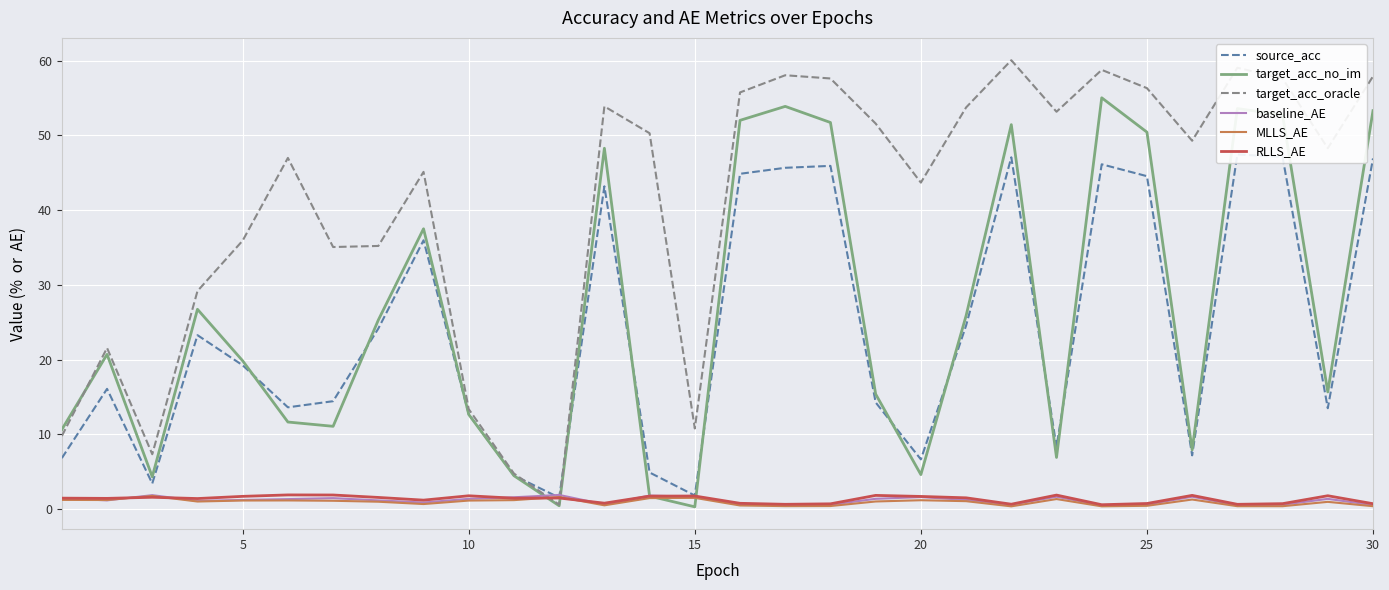

What is the average value of the MLLS_AE series?

0.9